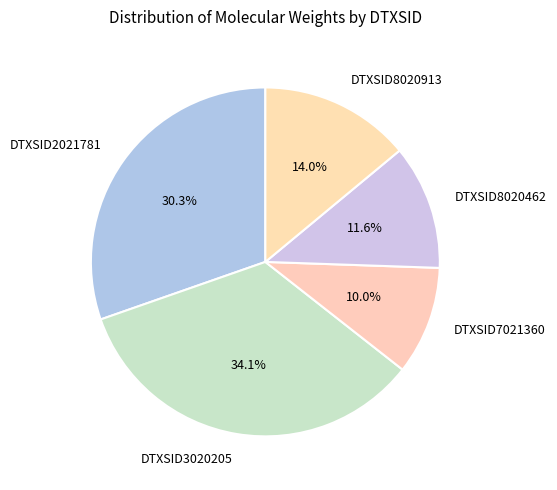

Rank the categories by value from highest to lowest.

DTXSID3020205, DTXSID2021781, DTXSID8020913, DTXSID8020462, DTXSID7021360